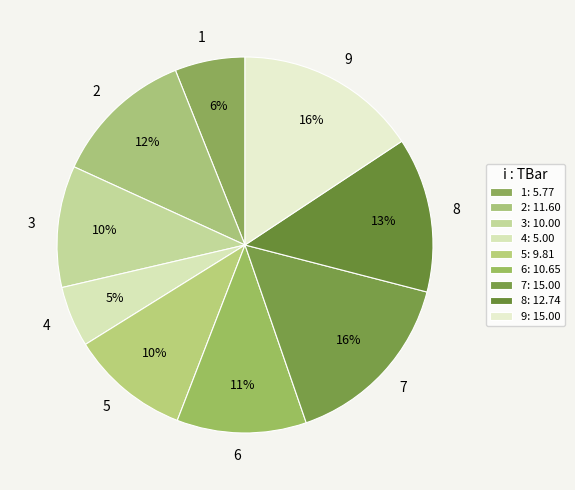

To the nearest percent, what is the average slice percentage?

11%